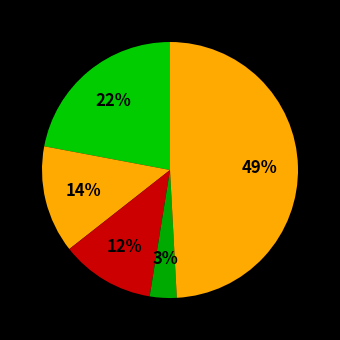

Is there any slice that represents more than half of the pie?

No